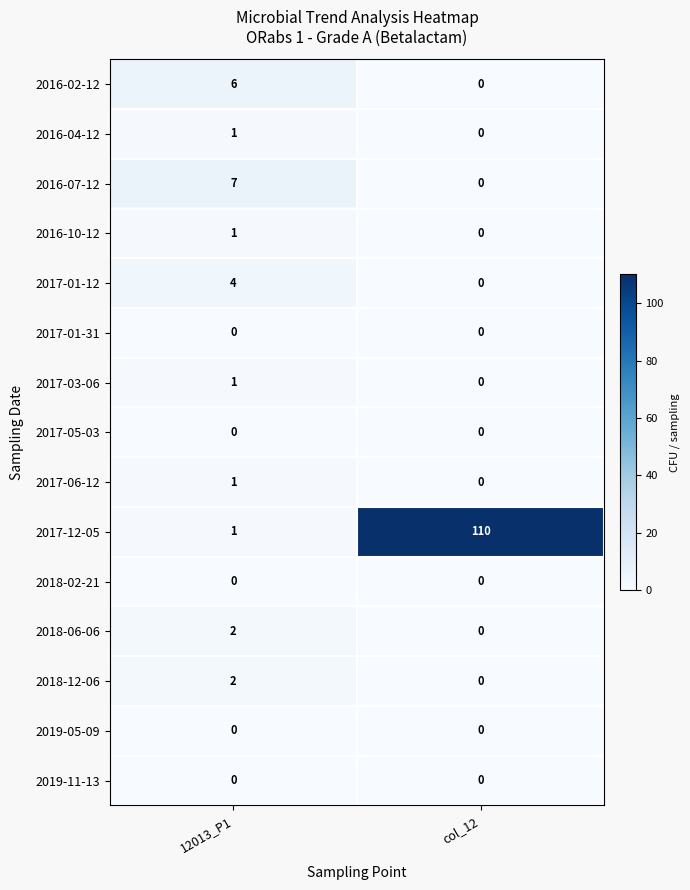

At which label is 2017-06-12 closest to 0?

col_12